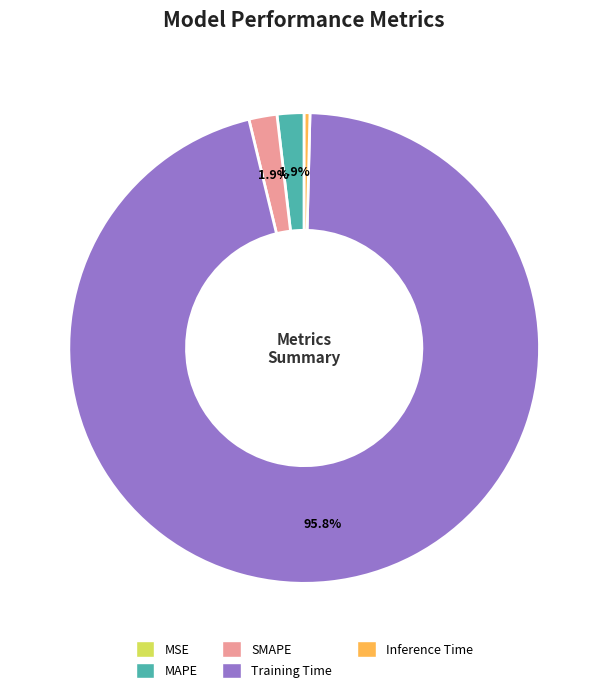

Combined, do MAPE and Training Time account for over 50%?

Yes